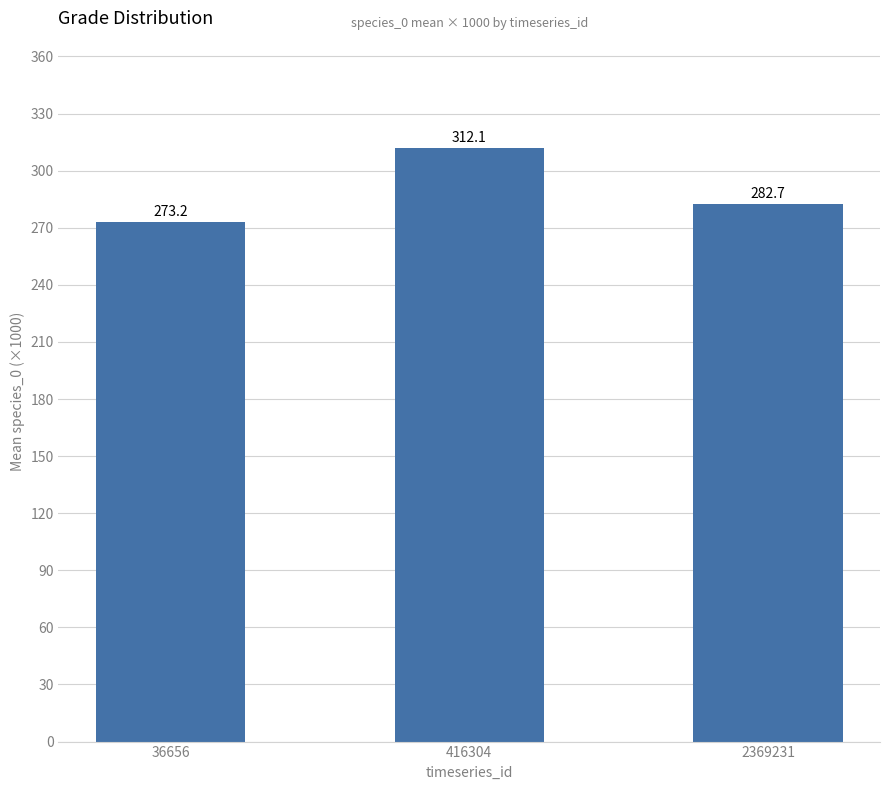

Reading left to right, what are all the values shown in this chart?

36656=273.2	416304=312.1	2369231=282.7